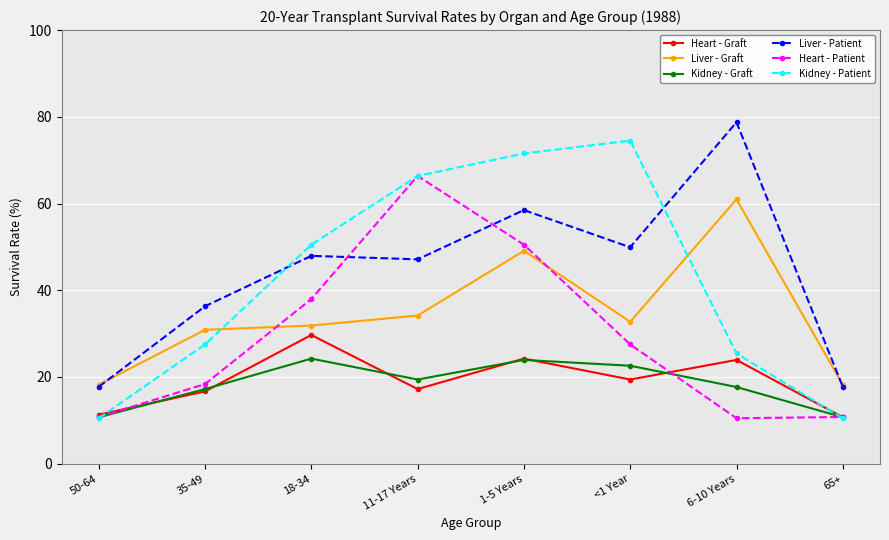

Which series ends up on top after the final intersection of Liver - Patient and Kidney - Patient?

Liver - Patient